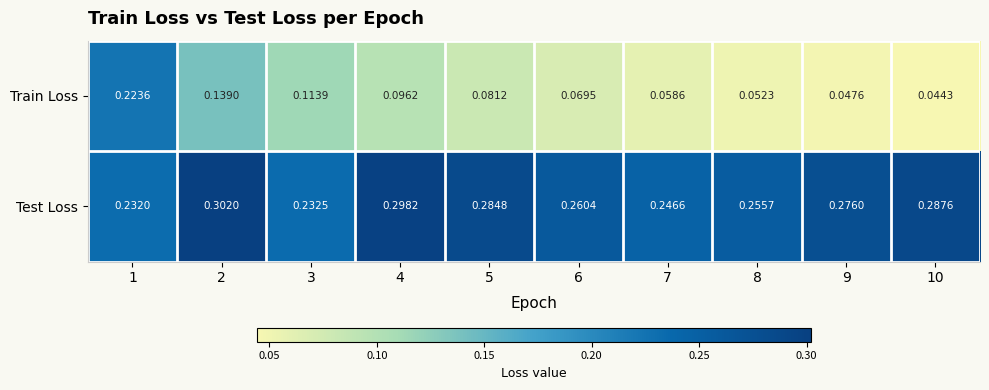

Is the value of Train Loss at 8 greater than the value of Test Loss at 10?

No